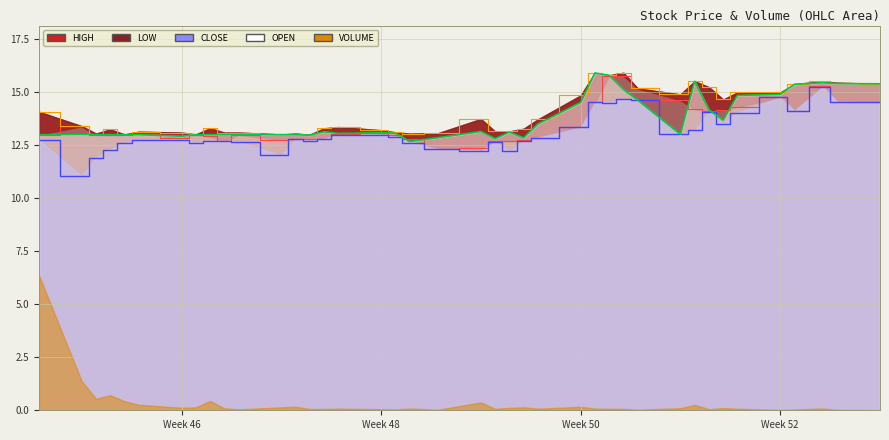

Where does the HIGH series first go above 13?

2019-11-04